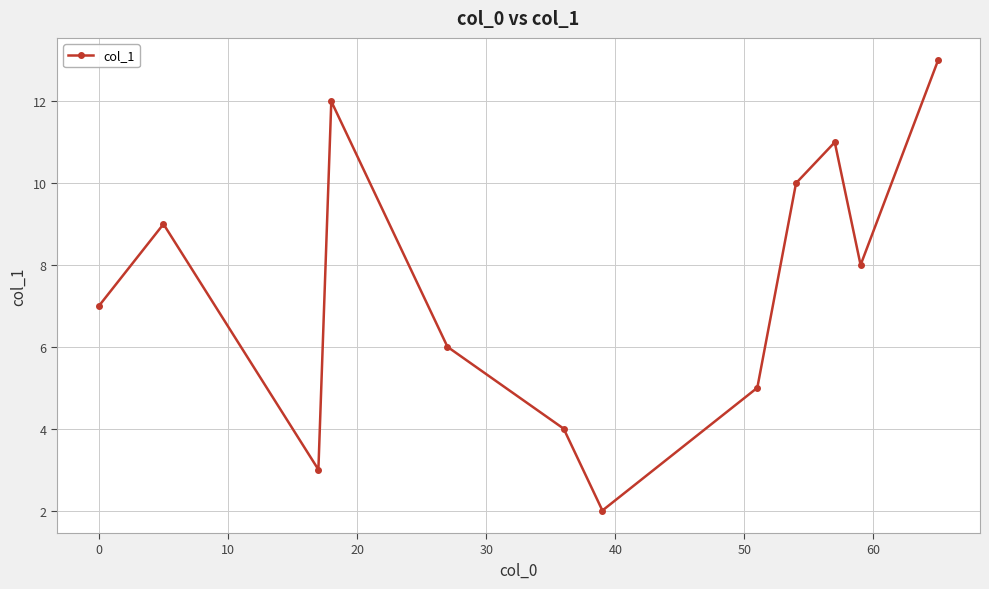

What is the sum of all values?

90